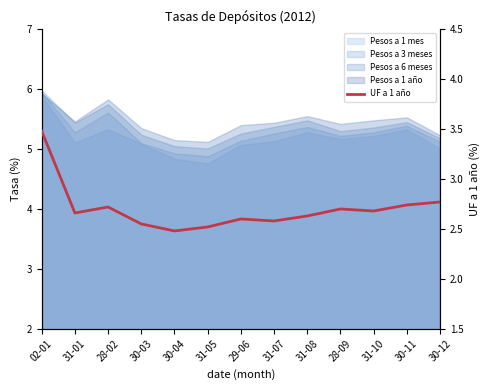

Does the chart display data point markers on the line(s)?

No